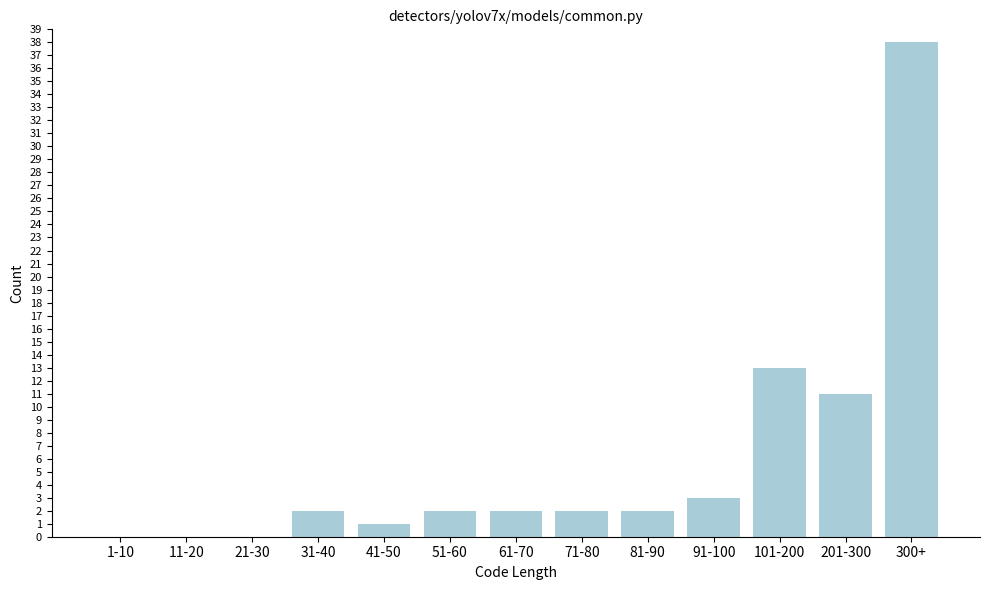

Reading left to right, transcribe all the data shown in this chart.

1-10=0	11-20=0	21-30=0	31-40=2	41-50=1	51-60=2	61-70=2	71-80=2	81-90=2	91-100=3	101-200=13	201-300=11	300+=38